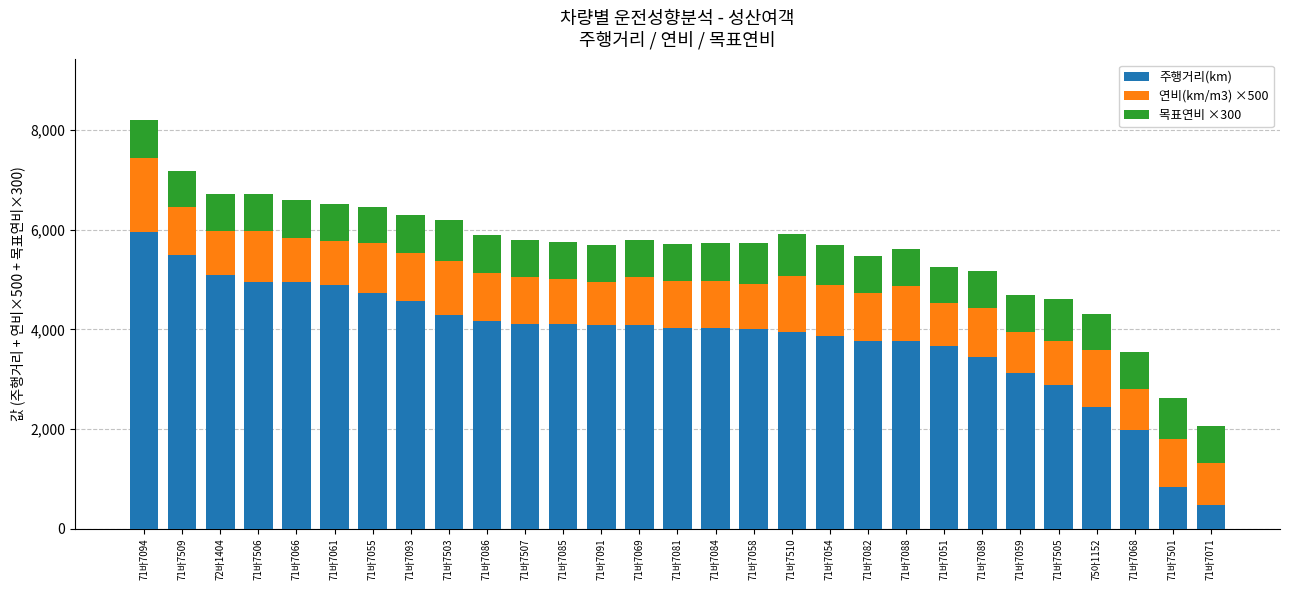

Read the 주행거리(km) value at 71바7059.

3125.0